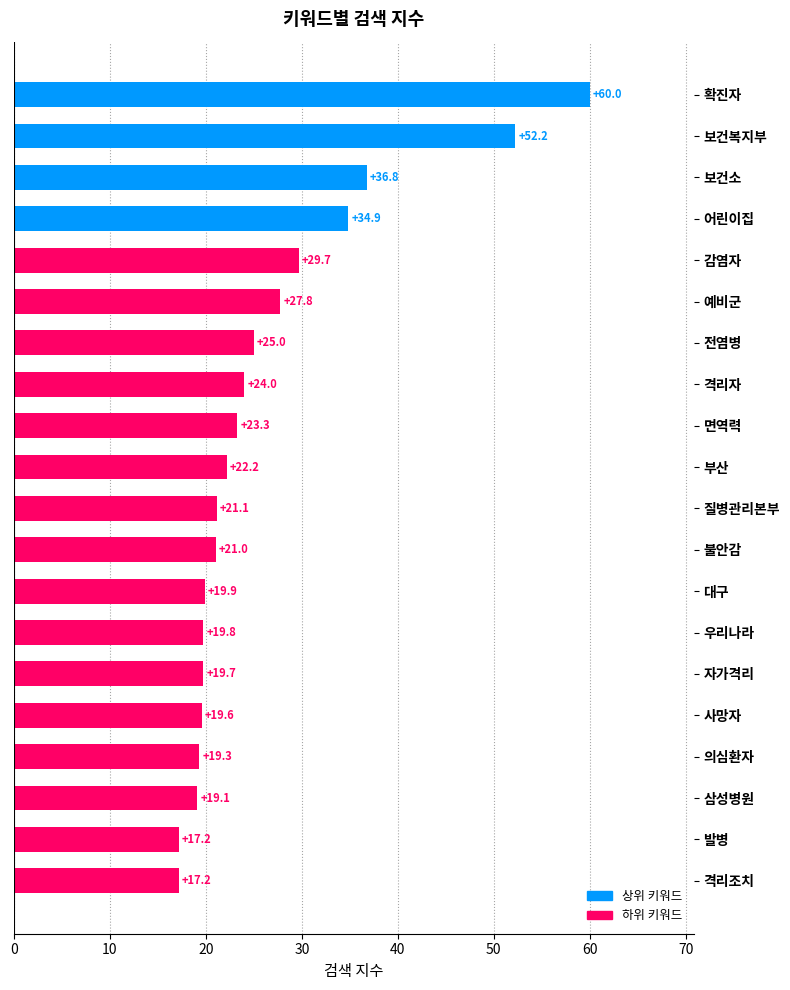

Reading top to bottom, what are all the values shown in this chart?

확진자=60.0	보건복지부=52.2	보건소=36.8	어린이집=34.9	감염자=29.7	예비군=27.8	전염병=25.0	격리자=24.0	면역력=23.3	부산=22.2	질병관리본부=21.1	불안감=21.0	대구=19.9	우리나라=19.8	자가격리=19.7	사망자=19.6	의심환자=19.3	삼성병원=19.1	발병=17.2	격리조치=17.2